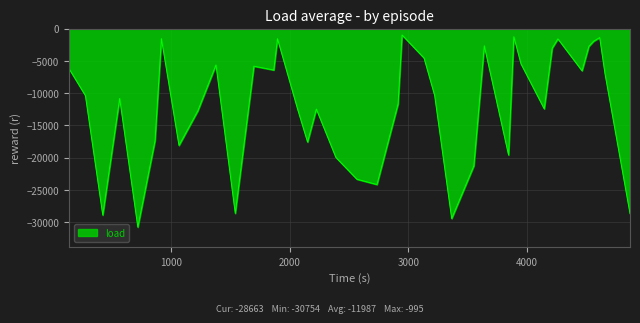

Does the chart have visible grid lines?

Yes